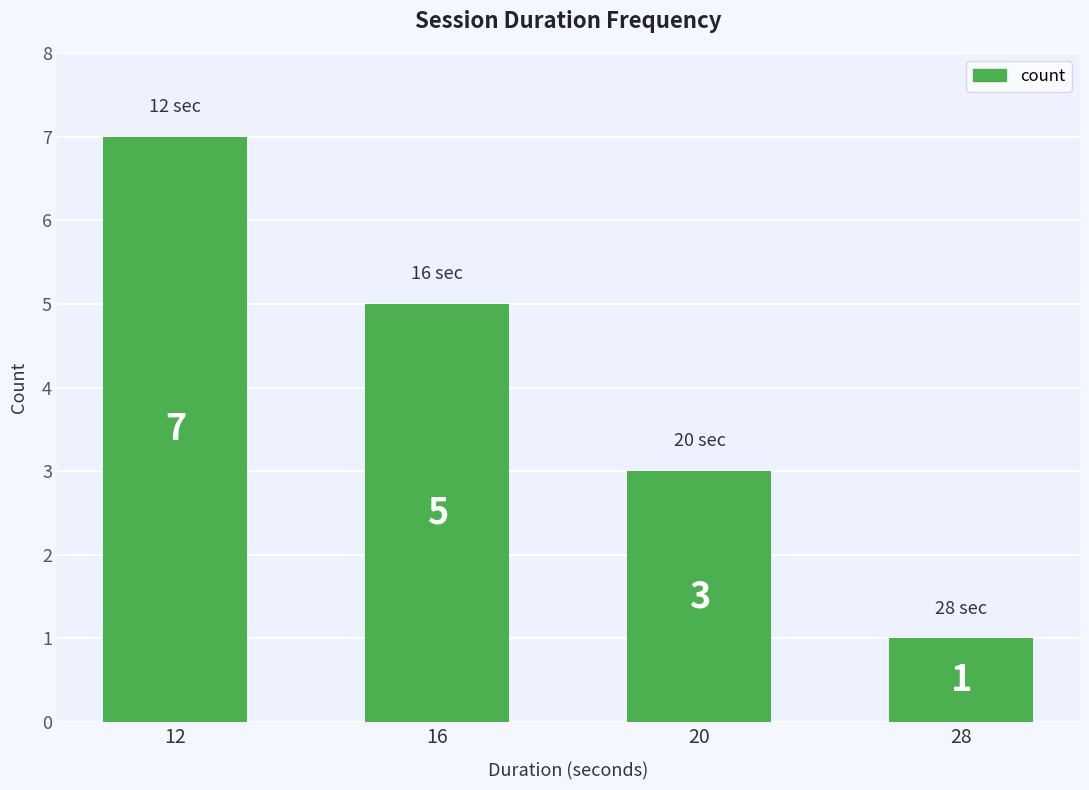

What is the sum of all values?

16